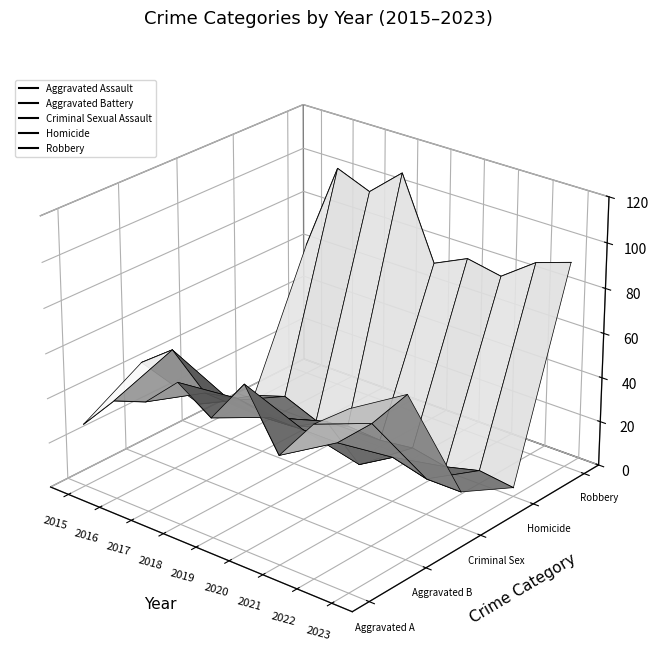

The value of Aggravated Battery at 2020 is -0.0. True or false?

True